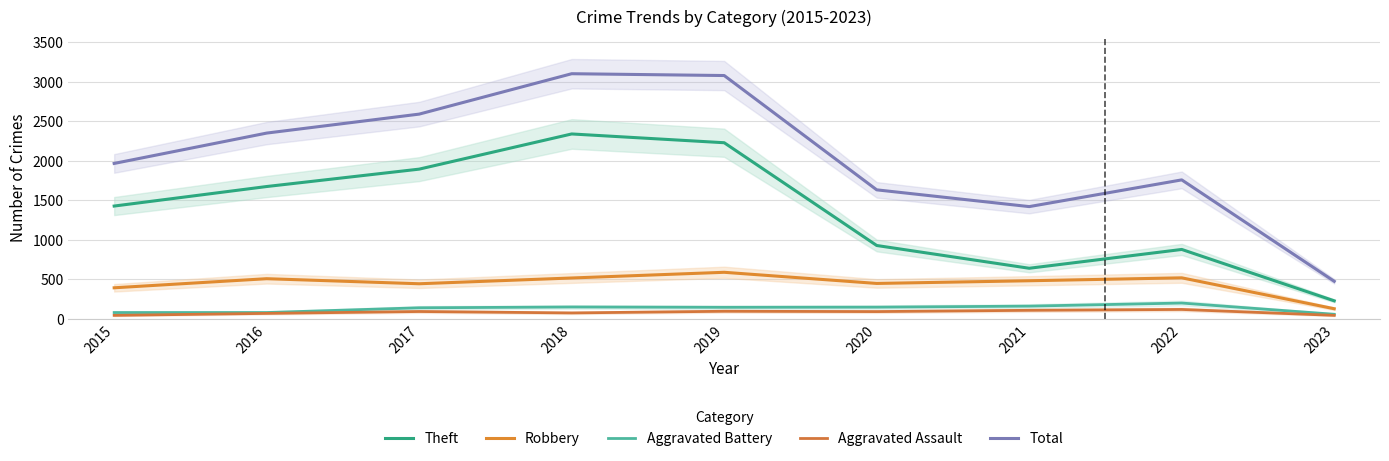

At which category is the sum across all series the highest?

2018